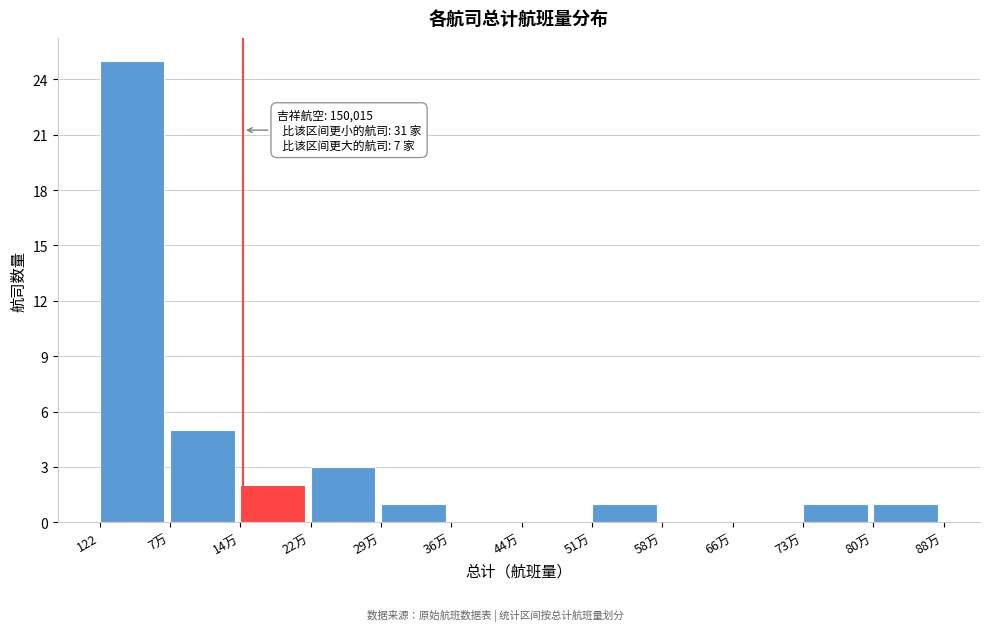

Reading right to left, what are all the values shown in this chart?

80万=1	73万=1	66万=0	58万=0	51万=1	44万=0	36万=0	29万=1	22万=3	14万=2	7万=5	122=25